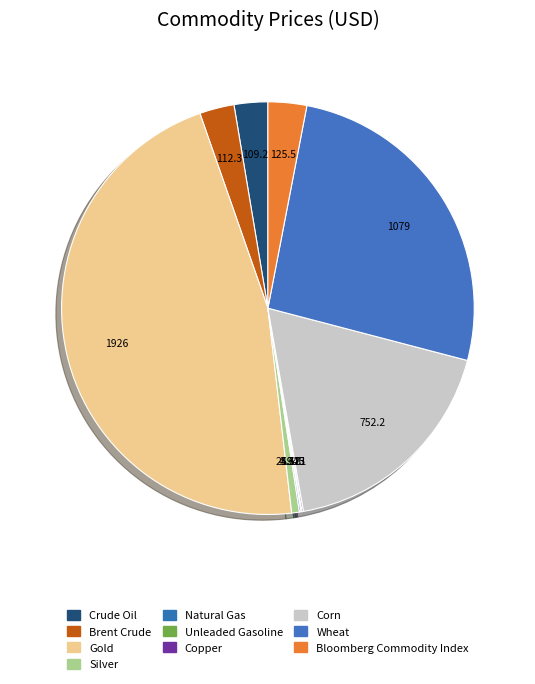

Does Copper account for over 50% of the chart?

No